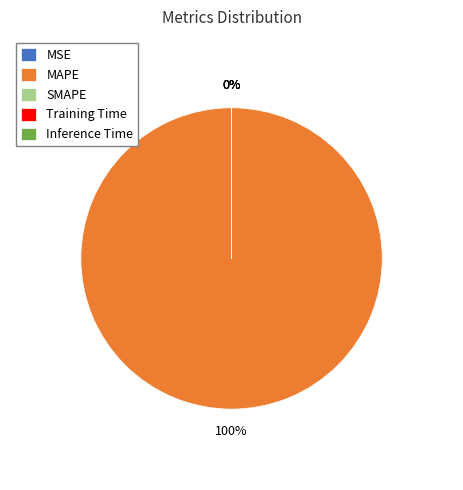

Is there any slice that represents more than half of the pie?

Yes